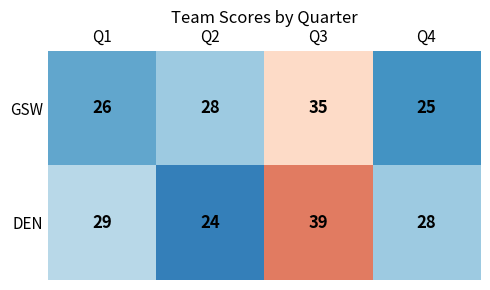

Reading left to right, what are all the values shown in this chart?

GSW: 26	28	35	25
DEN: 29	24	39	28